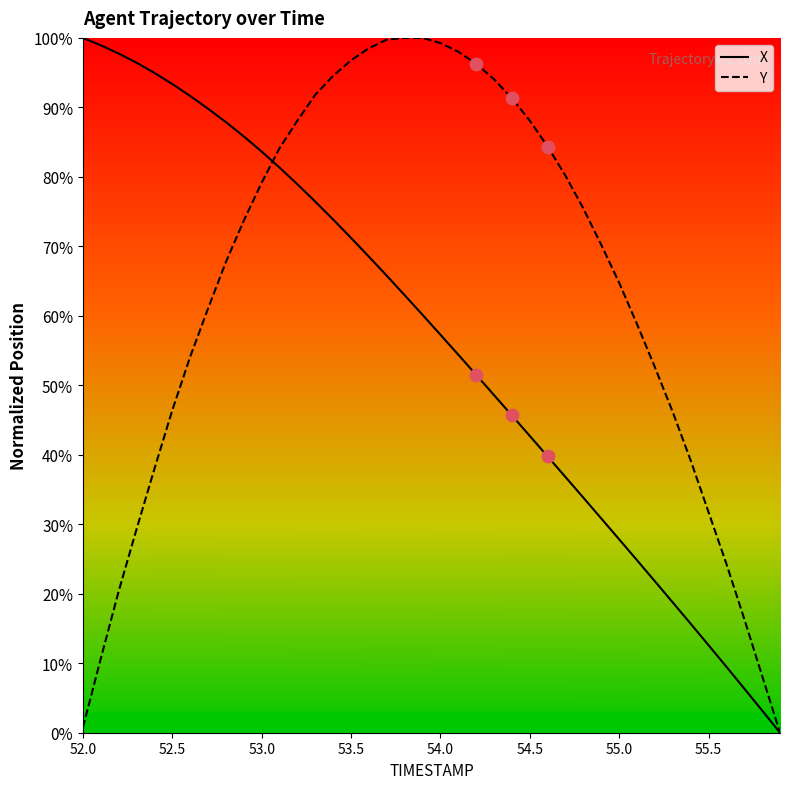

Which series has the largest total across all categories?

Y